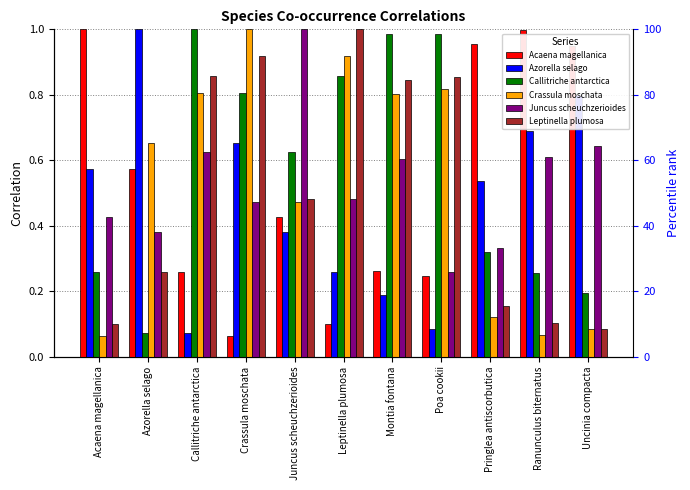

What is the lowest value of the Juncus scheuchzerioides series?

0.3